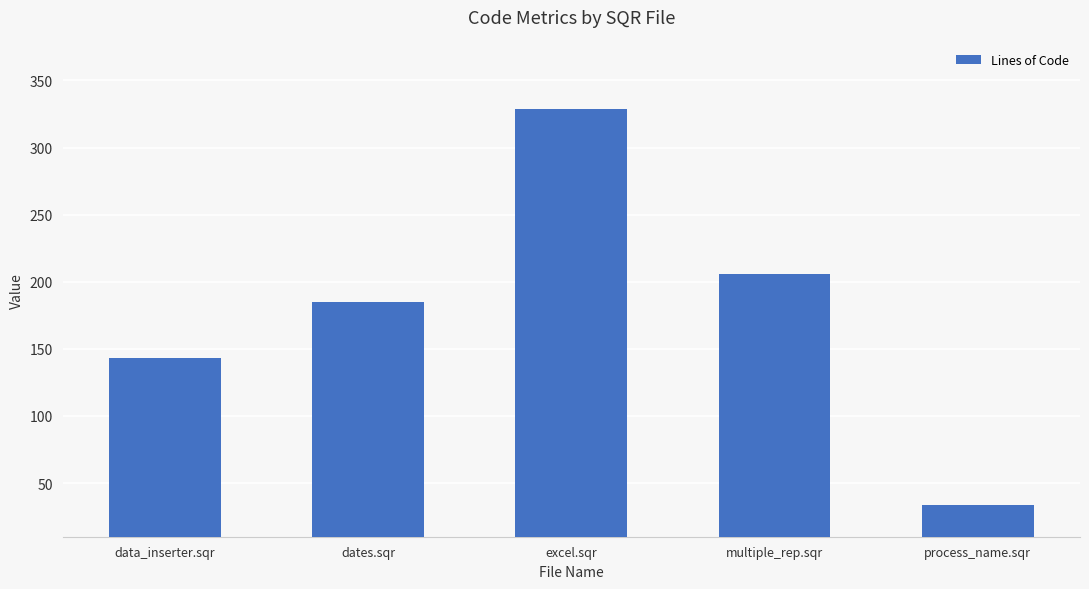

Are the bars horizontal?

No